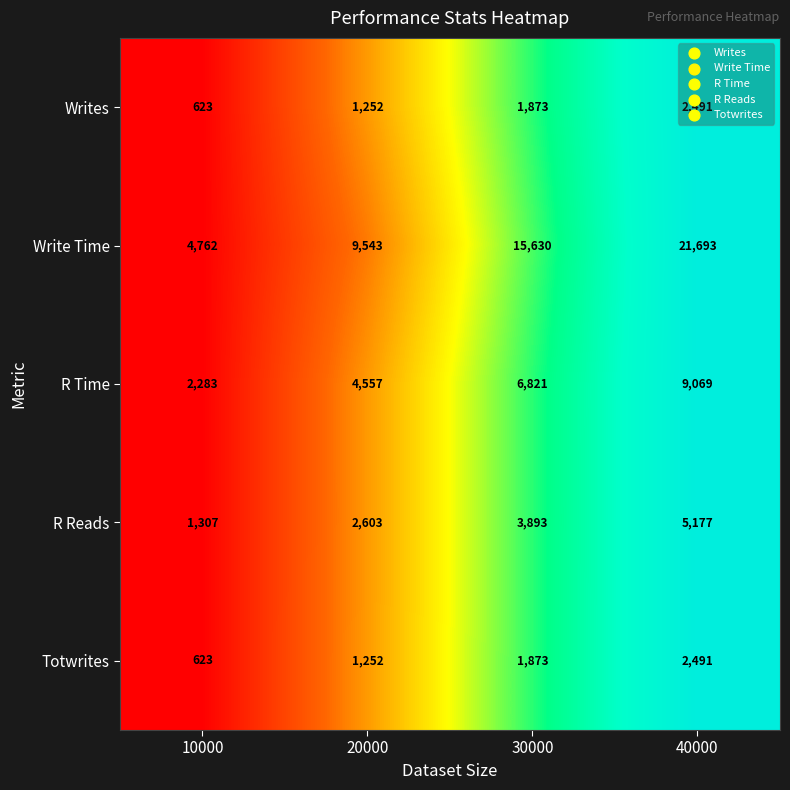

True or false: Totwrites has a value of 2491 at 40000.

True